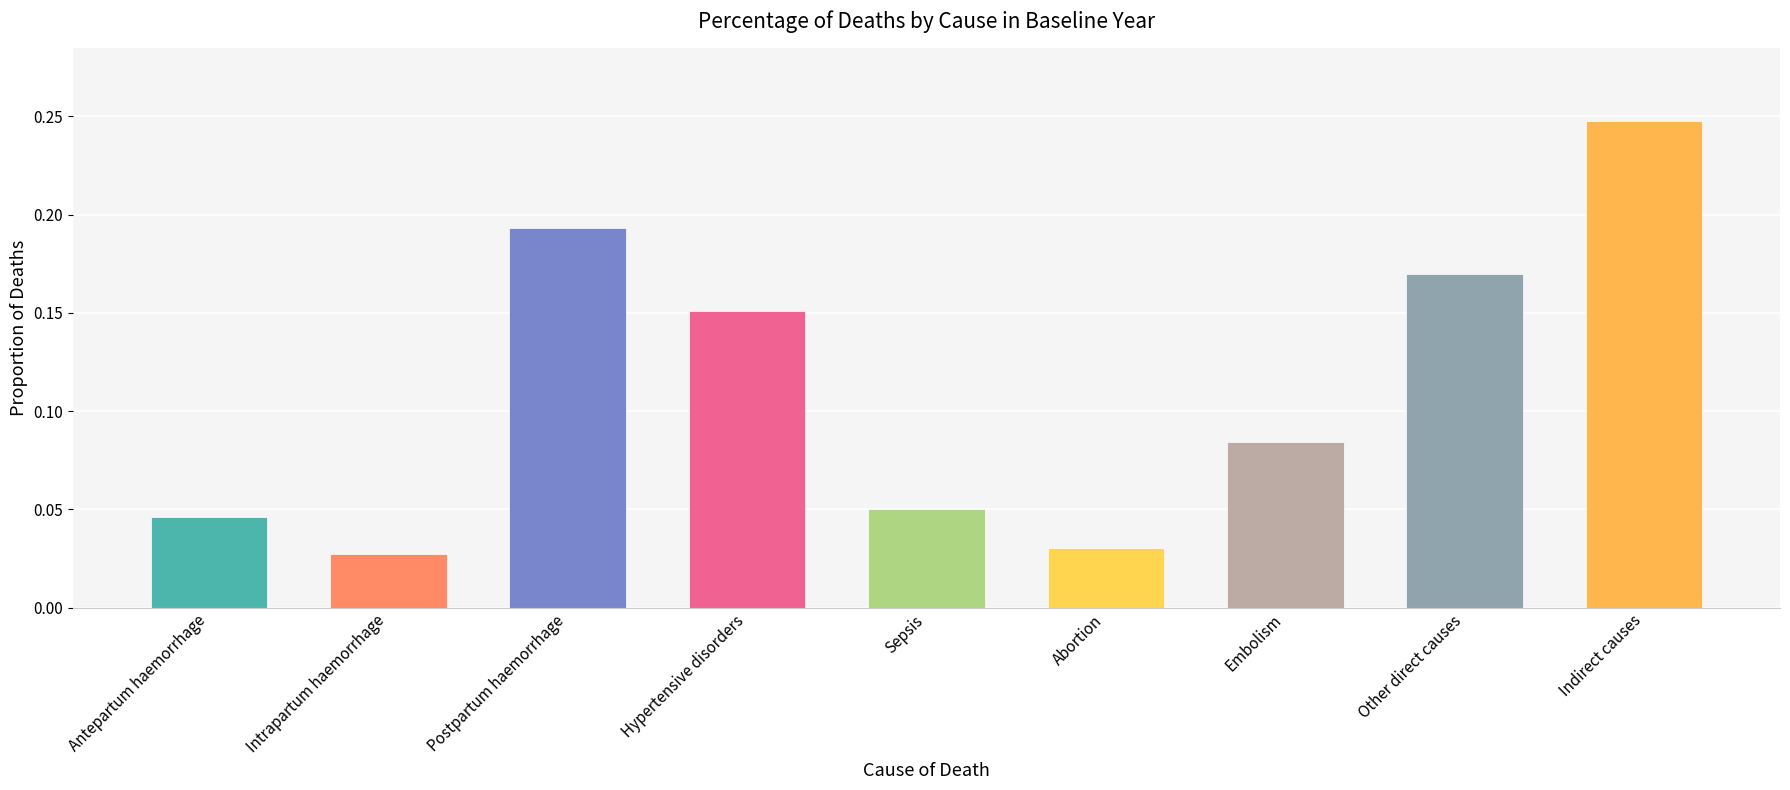

How many values are between 0 and 1?

9